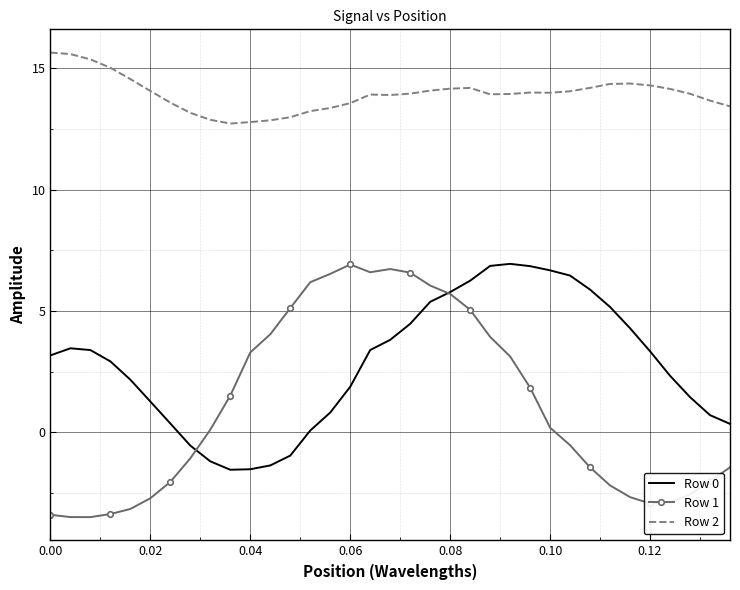

What is the maximum value shown in the chart?

15.7